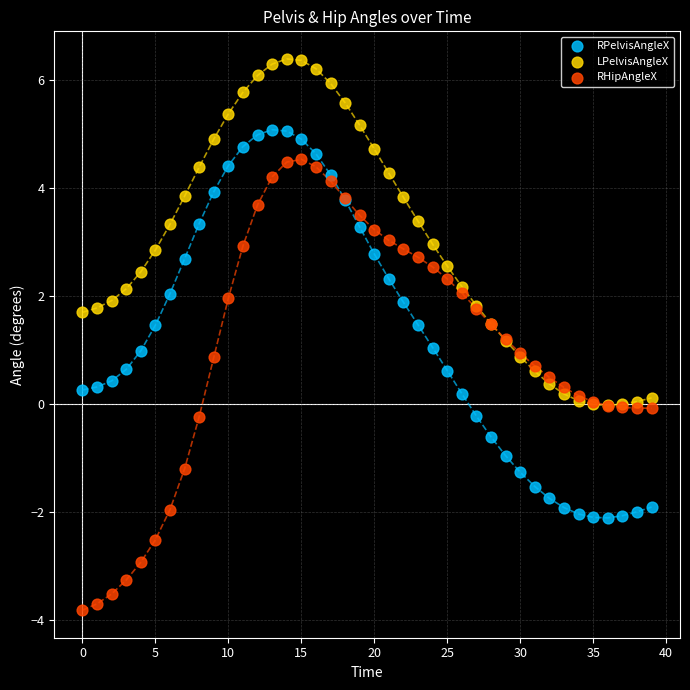

What are all the series names shown in the legend?

RPelvisAngleX, LPelvisAngleX, RHipAngleX